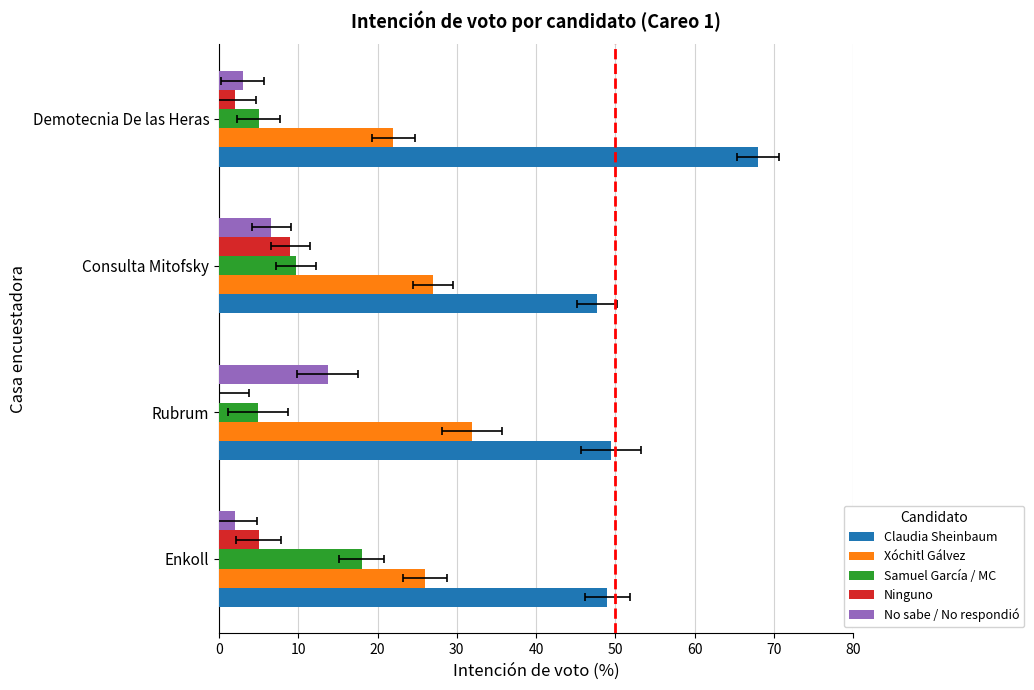

Reading left to right, list all the values displayed in this chart.

Claudia Sheinbaum: 49.0	49.5	47.7	68.0
Xóchitl Gálvez: 26.0	31.9	27.0	22.0
Samuel García / MC: 18.0	4.9	9.7	5.0
Ninguno: 5.0	0.0	9.0	2.0
No sabe / No respondió: 2.0	13.7	6.6	3.0